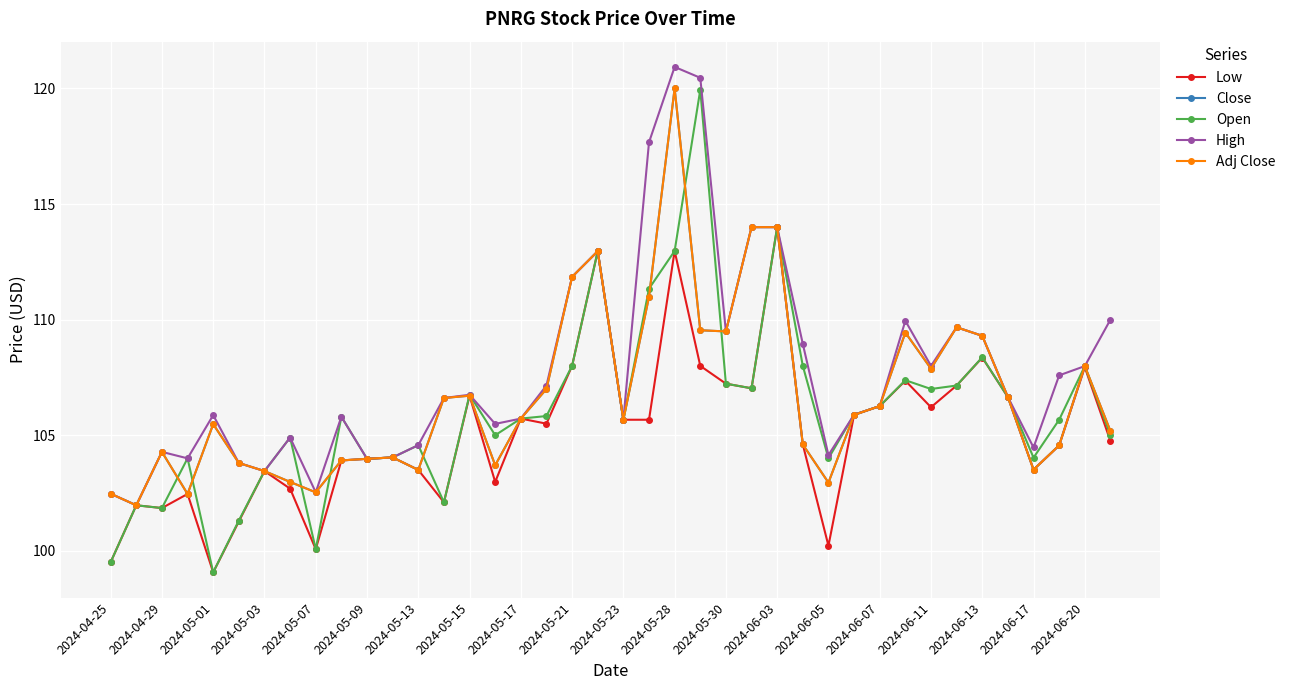

Is this an area chart (filled region under the line)?

No